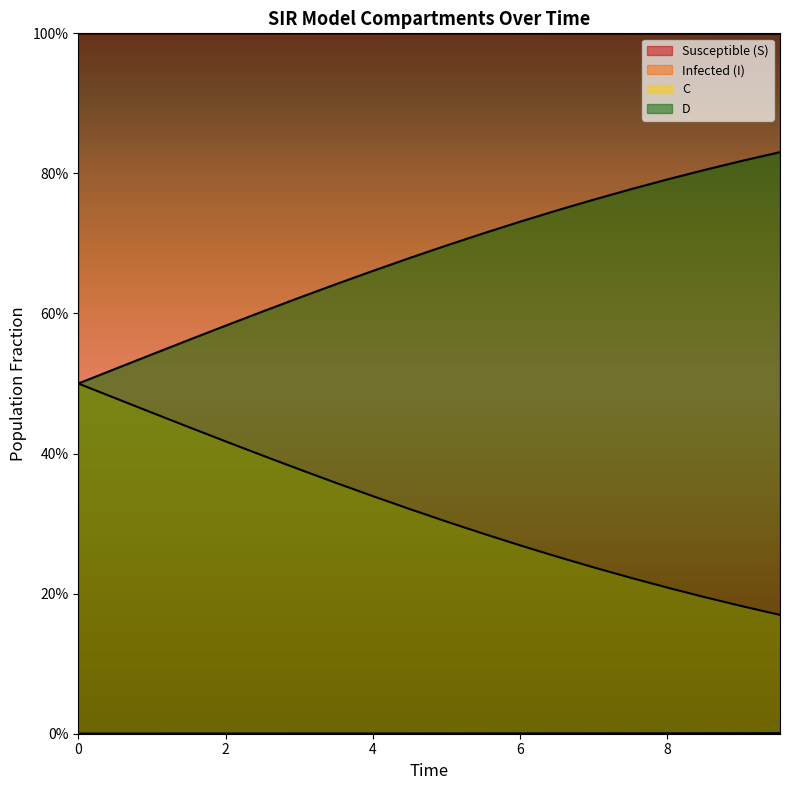

What is the value of the D point at the 16th from the left?

0.8